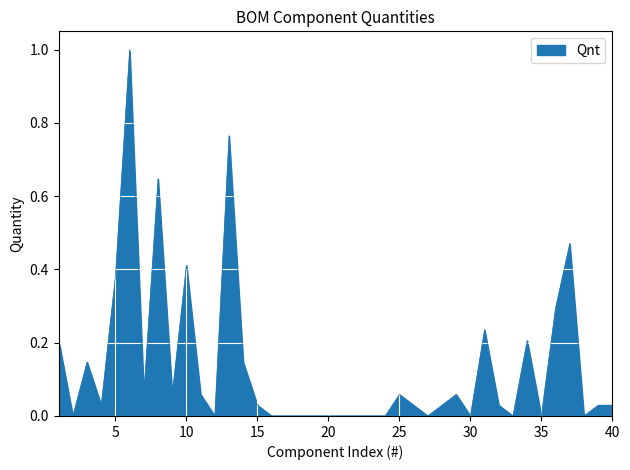

How many lines are shown in the chart?

1